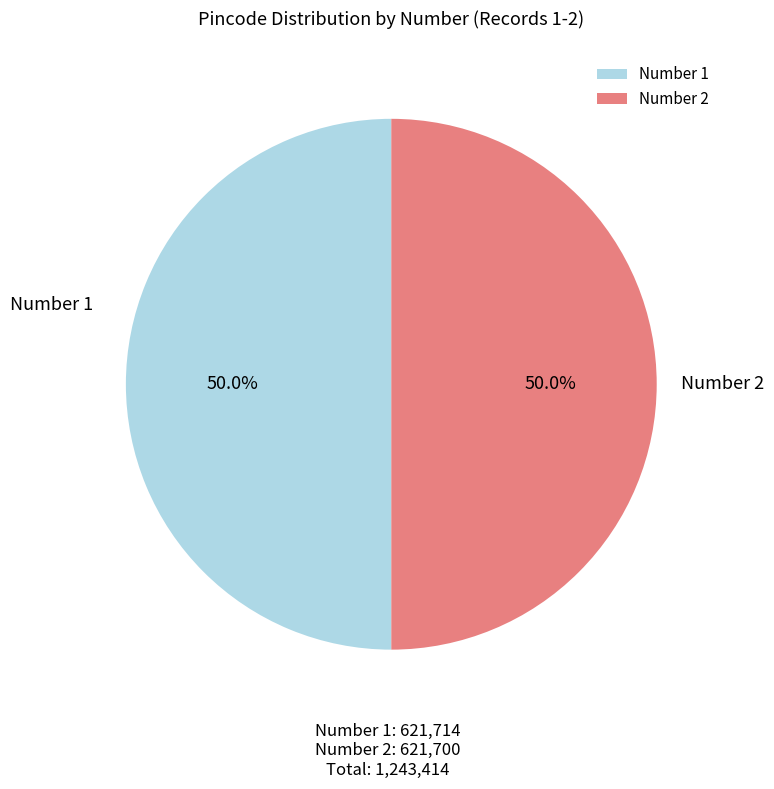

Approximately how many times larger is the value at Number 2 compared to Number 1?

1.0